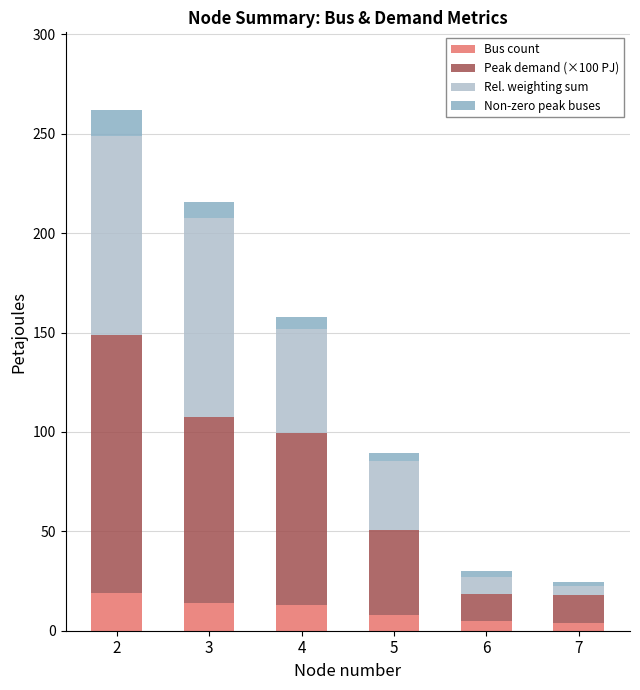

Does the chart contain stacked bars?

Yes